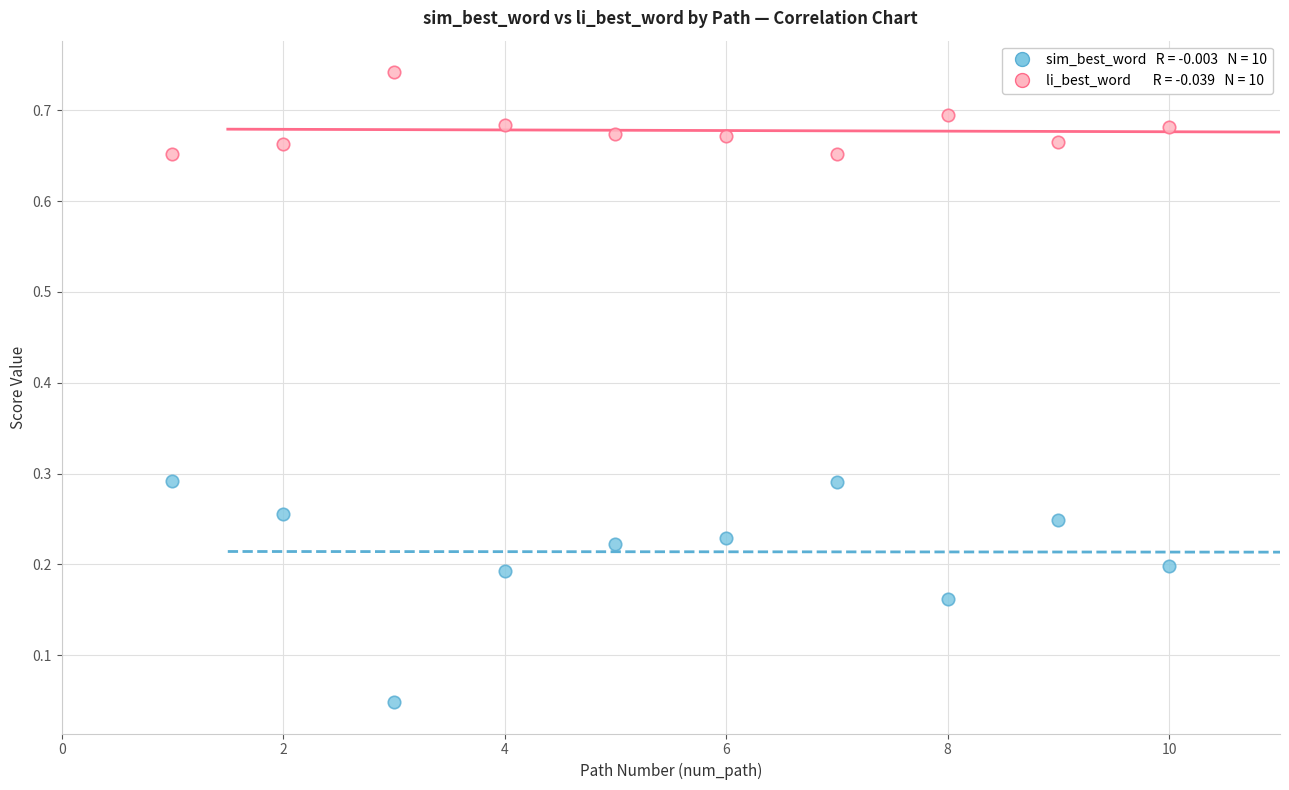

Across all data points, what is the range of X values (max minus min)?

9.0